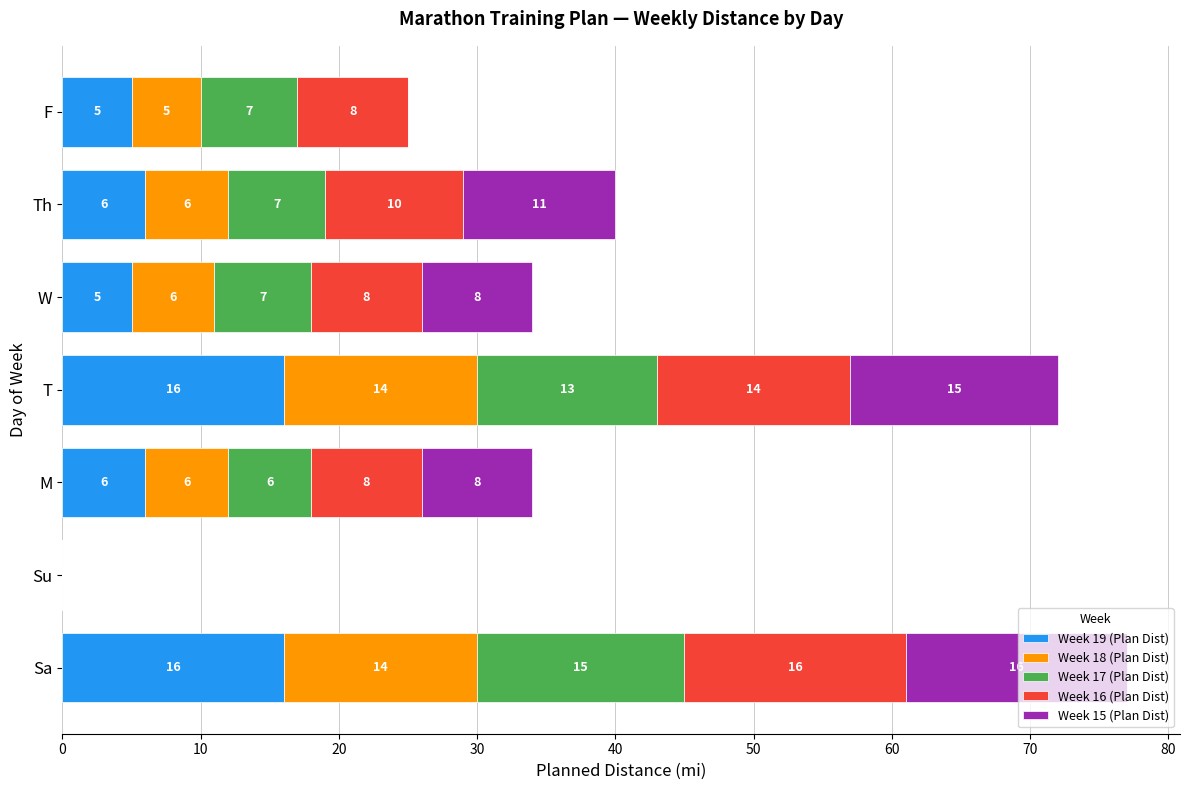

What is the approximate value of Week 19 (Plan Dist) at Th, to the nearest 5?

5